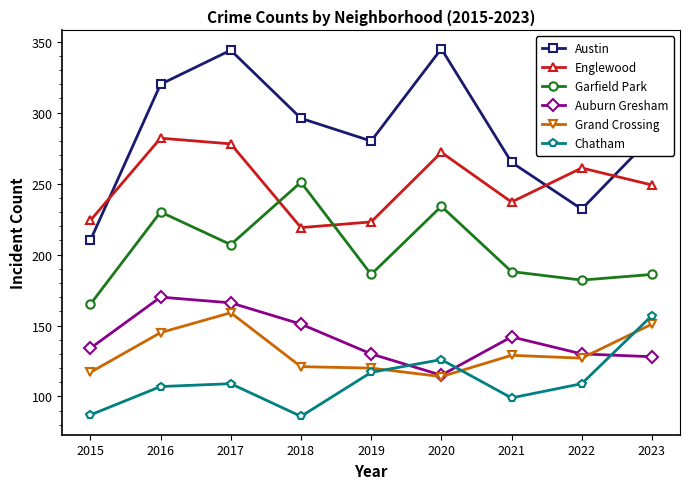

How many distinct data groups are displayed?

6